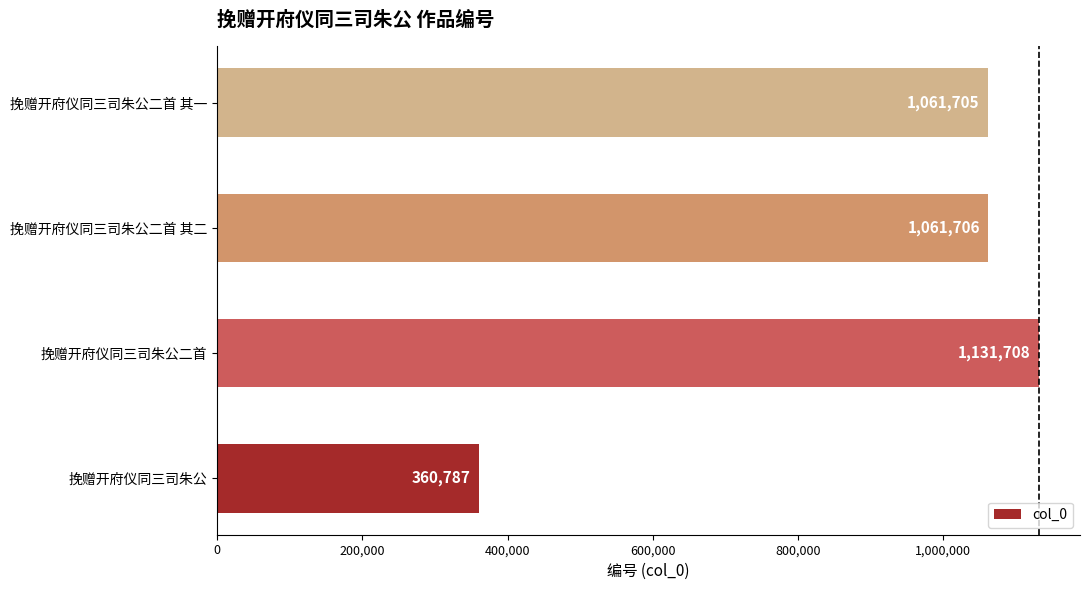

What is the ratio of the value at 挽赠开府仪同三司朱公二首 其一 to the value at 挽赠开府仪同三司朱公?

2.9